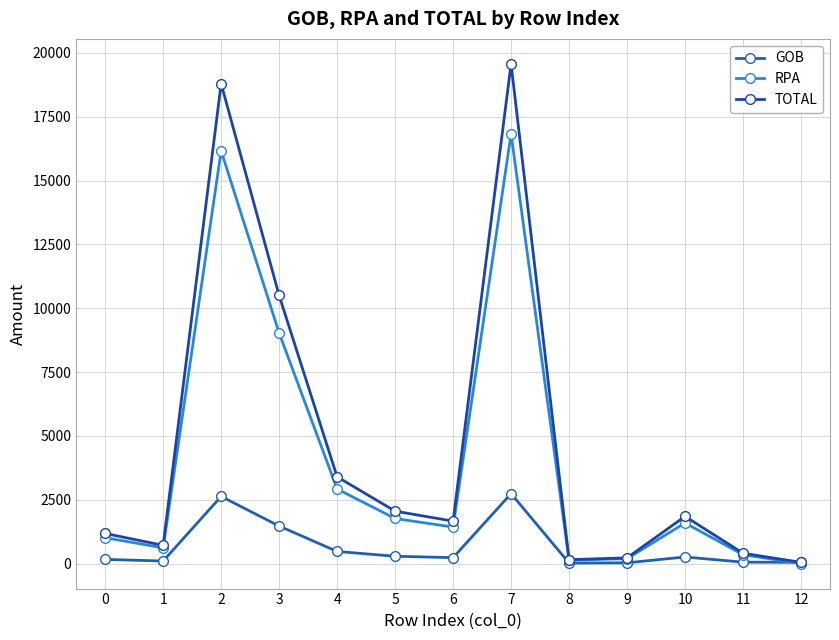

What are all the series names shown in the legend?

GOB, RPA, TOTAL